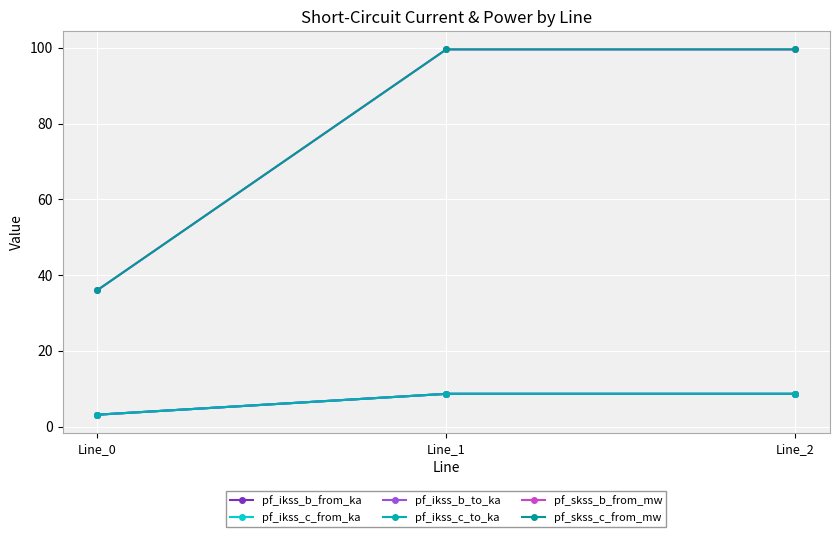

Does the chart have visible grid lines?

Yes